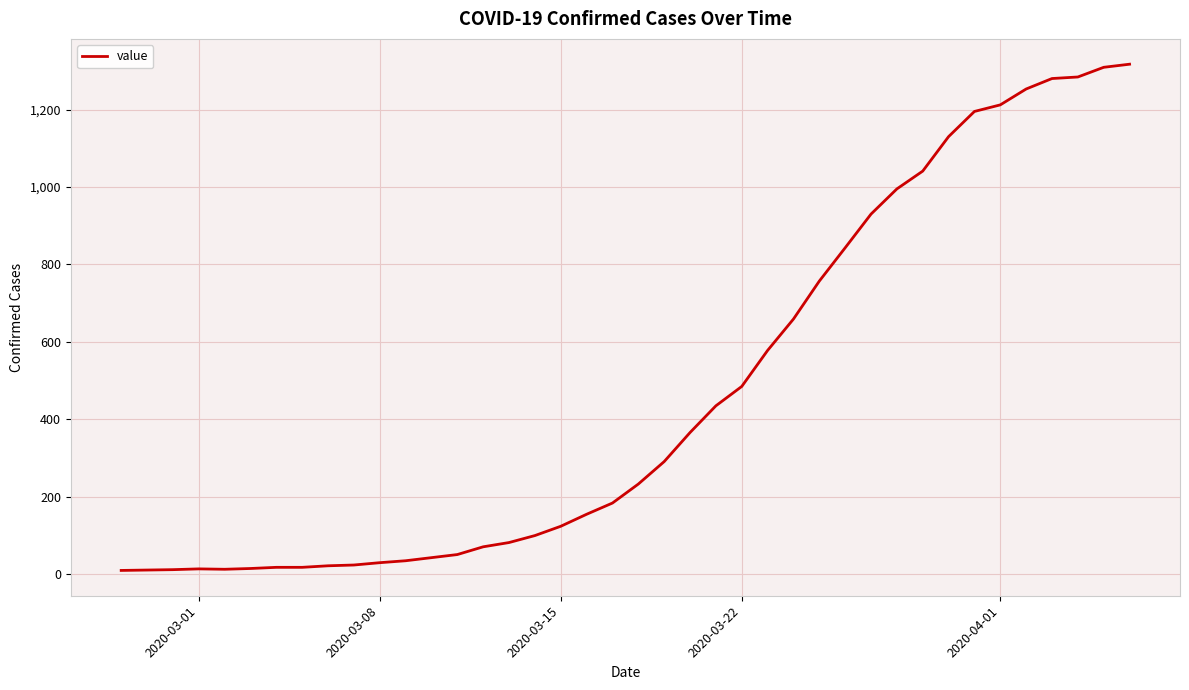

How many distinct data groups are displayed?

1